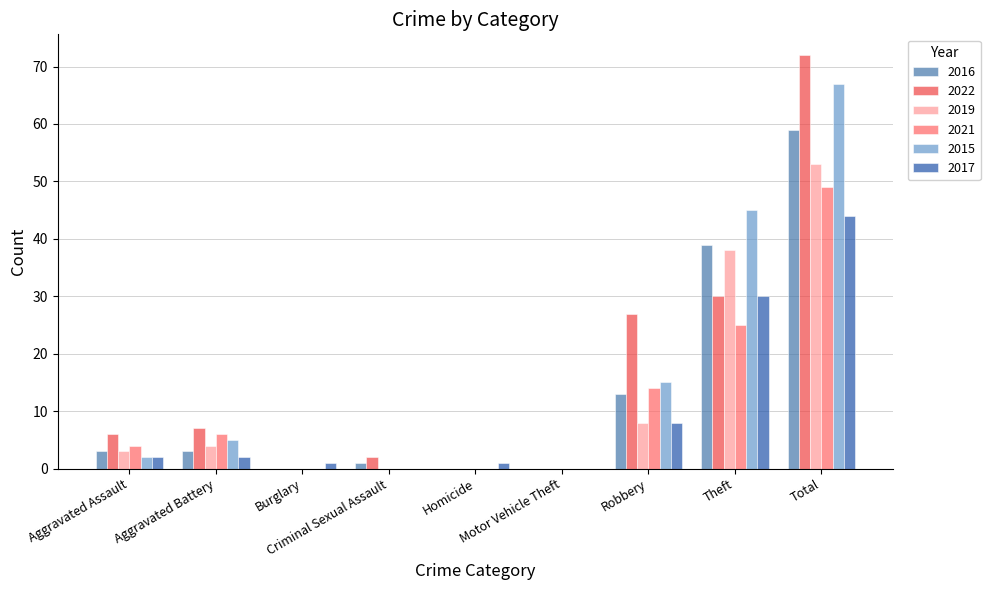

What is the difference between the 2016 values at Total and Aggravated Assault?

56